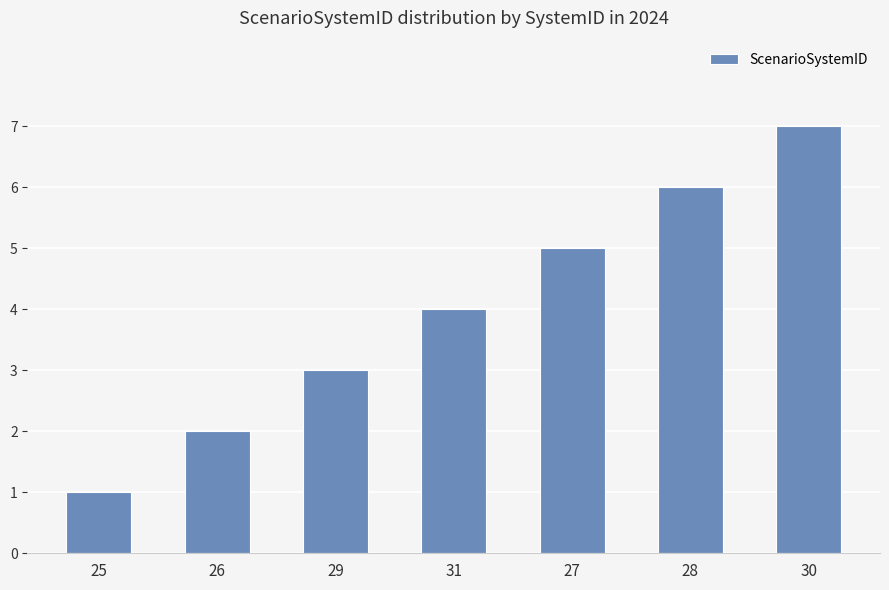

True or false: the data shows 1 at 25.

True